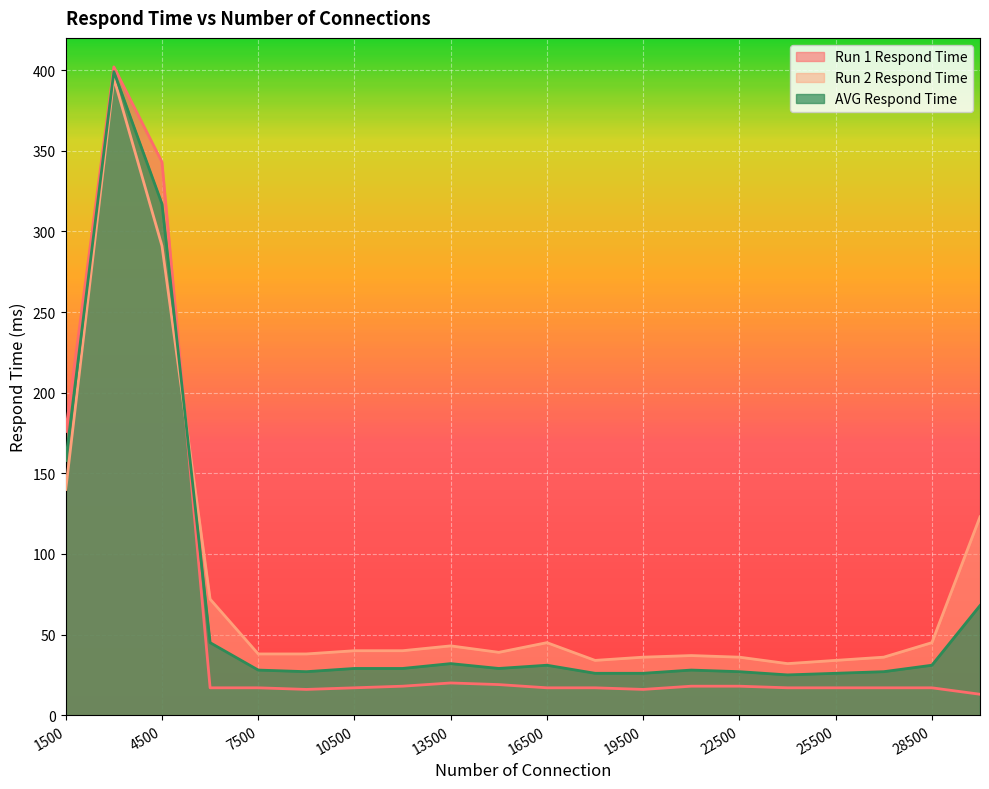

True or false: Run 1 Respond Time and Run 2 Respond Time intersect in this chart.

True